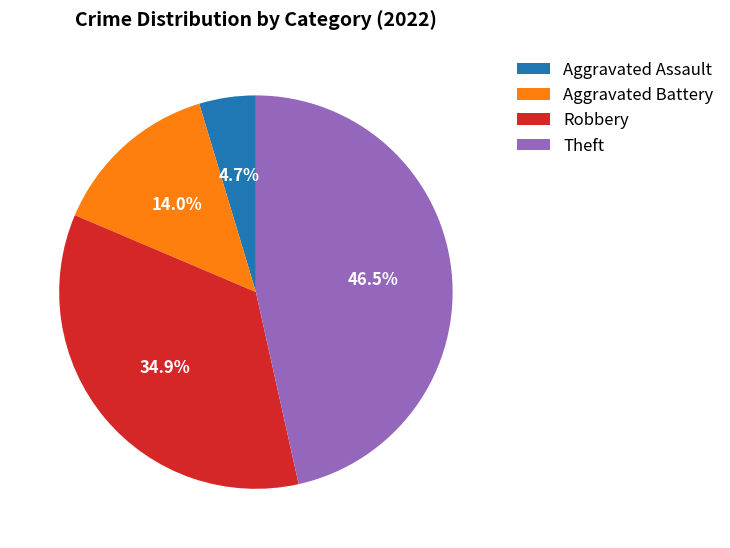

What is the smallest slice in the pie chart?

Aggravated Assault